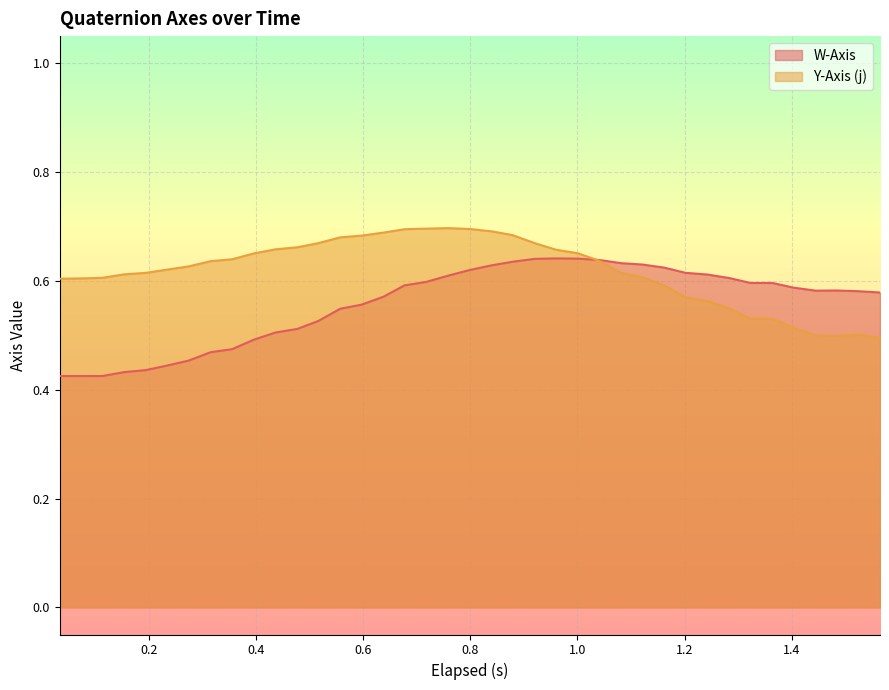

Which series has the largest total across all categories?

Y-Axis (j)